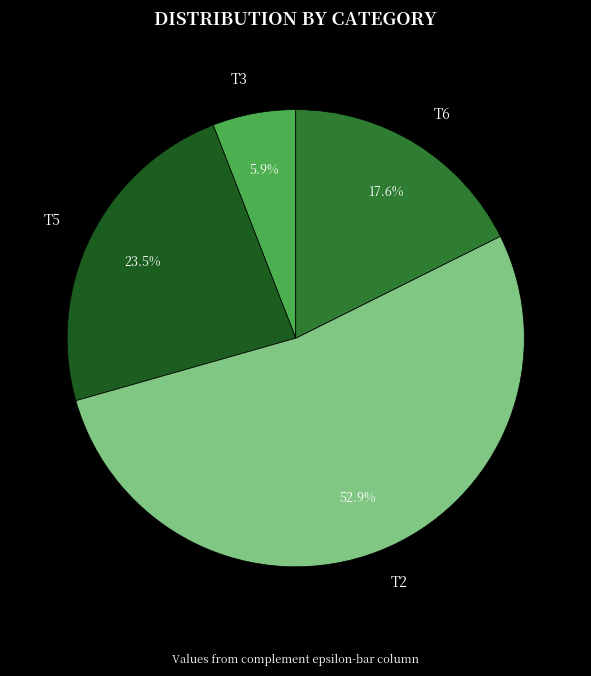

Count the number of slices in the pie.

4